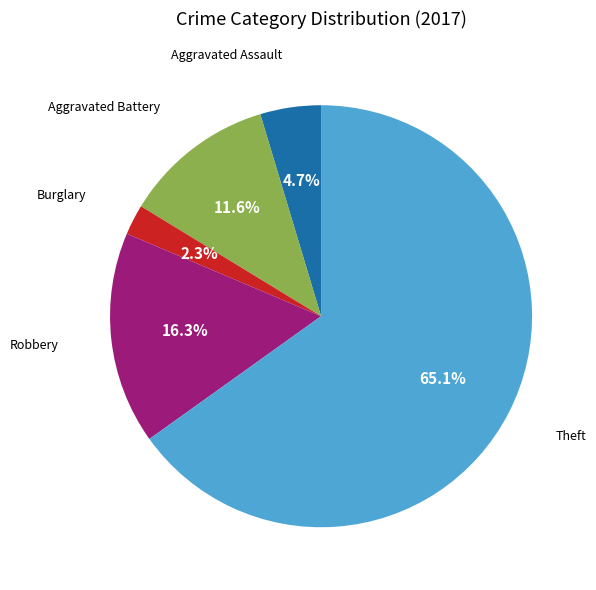

Rank the categories by value from lowest to highest.

Burglary, Aggravated Assault, Aggravated Battery, Robbery, Theft